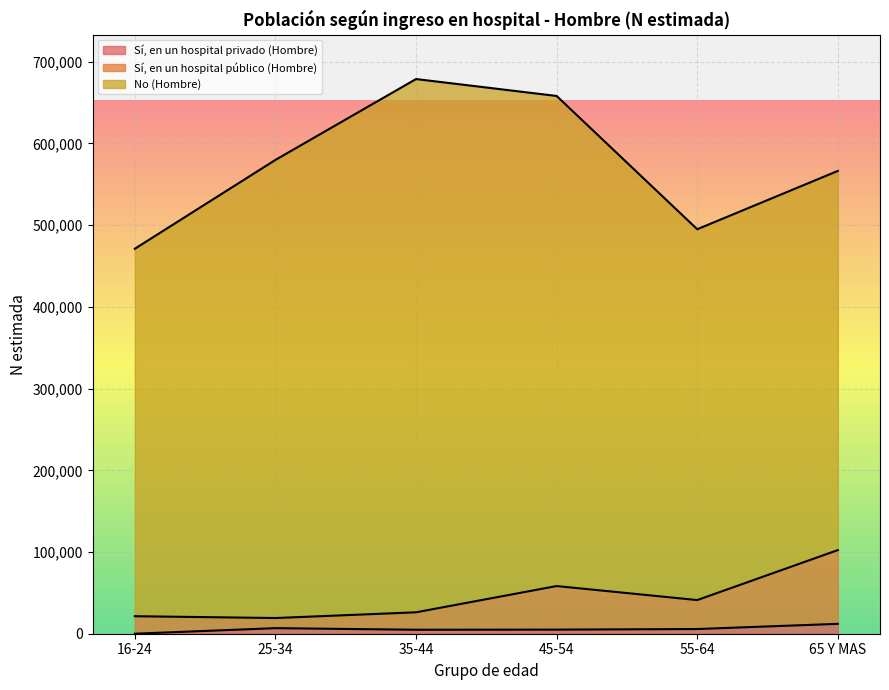

Where is the first local minimum for Sí, en un hospital público (Hombre)?

25-34